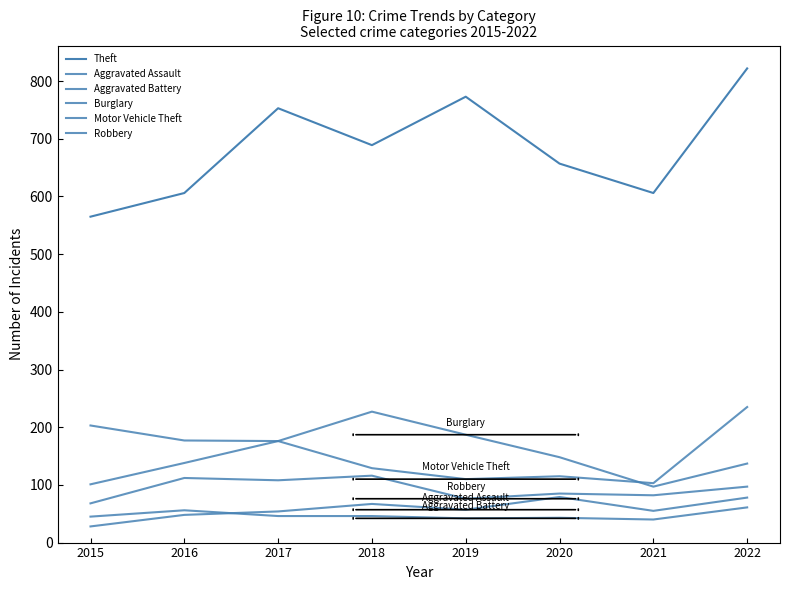

Which series changed the most between 2016 and 2021?

Burglary